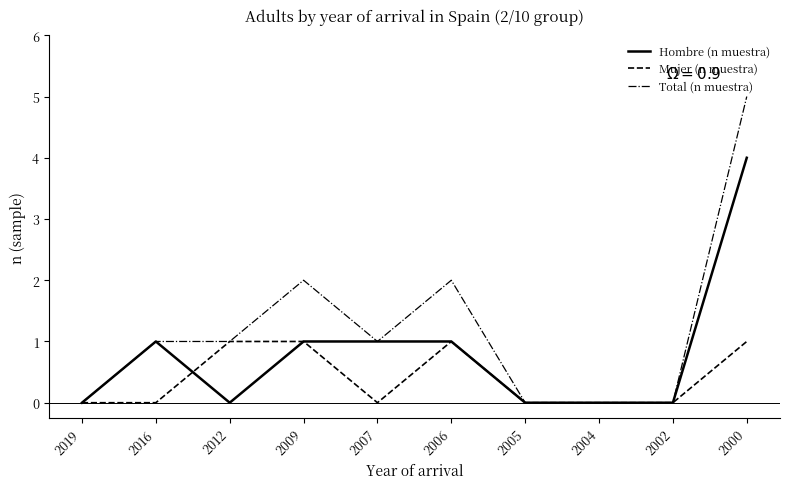

What is the sum of all Hombre (n muestra) values?

8